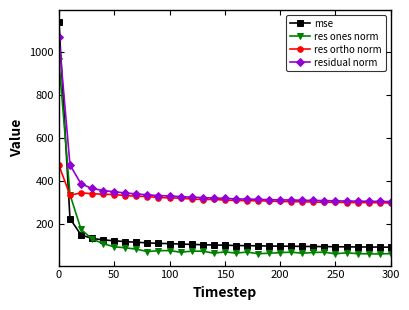

What is the highest value of the res ones norm series?

957.1